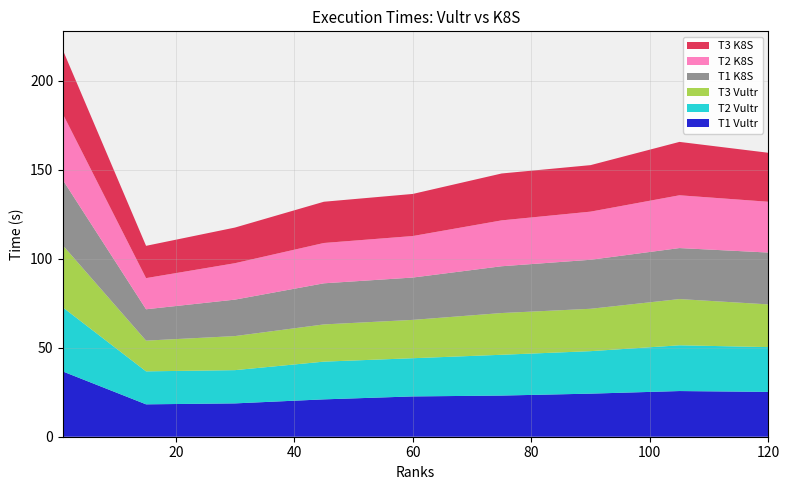

Reading left to right, extract all data points from this chart.

T1 Vultr: 36.6	18.2	18.7	21.0	22.7	23.1	24.2	25.7	25.2
T2 Vultr: 36.0	18.5	18.7	21.2	21.5	22.9	23.9	25.7	25.2
T3 Vultr: 34.8	17.3	19.1	20.9	21.5	23.5	23.8	26.0	24.0
T1 K8S: 36.7	17.6	20.5	23.1	23.8	26.3	27.5	28.7	29.1
T2 K8S: 37.1	17.5	20.5	22.7	23.3	25.8	27.1	29.7	28.6
T3 K8S: 35.9	18.1	20.0	23.2	23.7	26.4	26.1	30.0	27.5